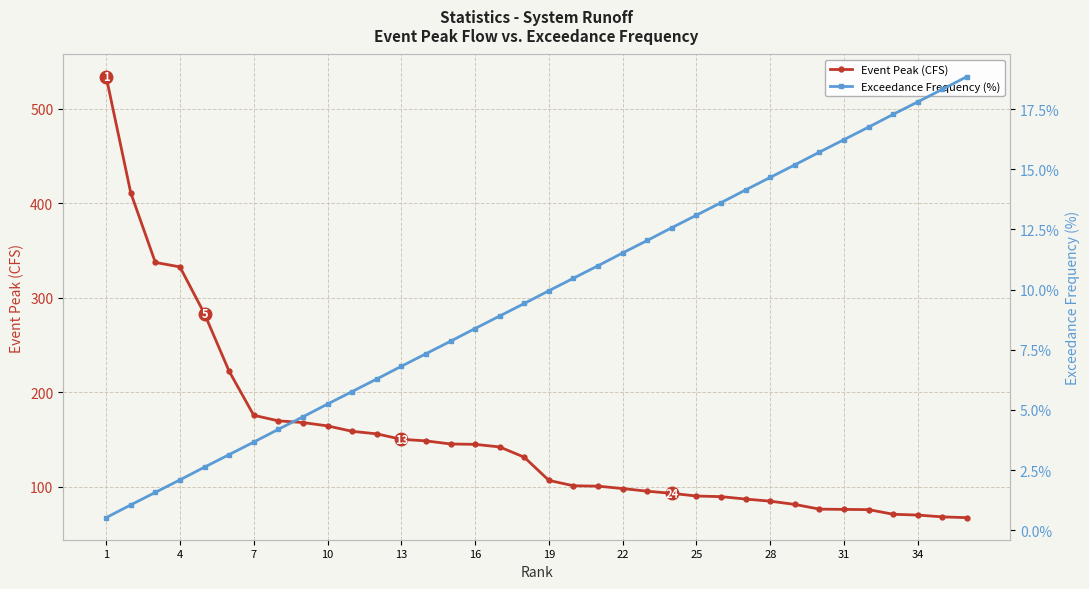

True or false: Event Peak (CFS) has more than 1 interior local peaks.

False